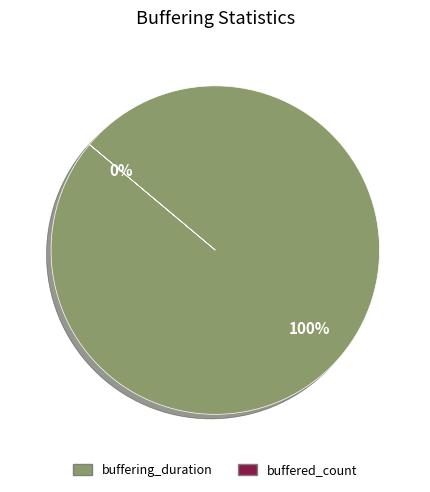

Rank the categories by value from lowest to highest.

buffered_count, buffering_duration